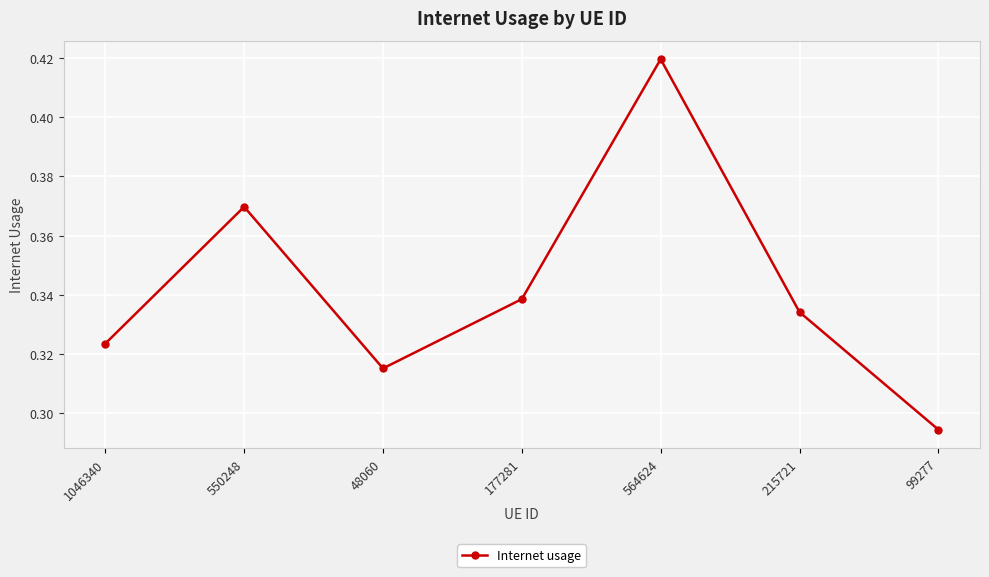

What is the sum of all values?

2.4